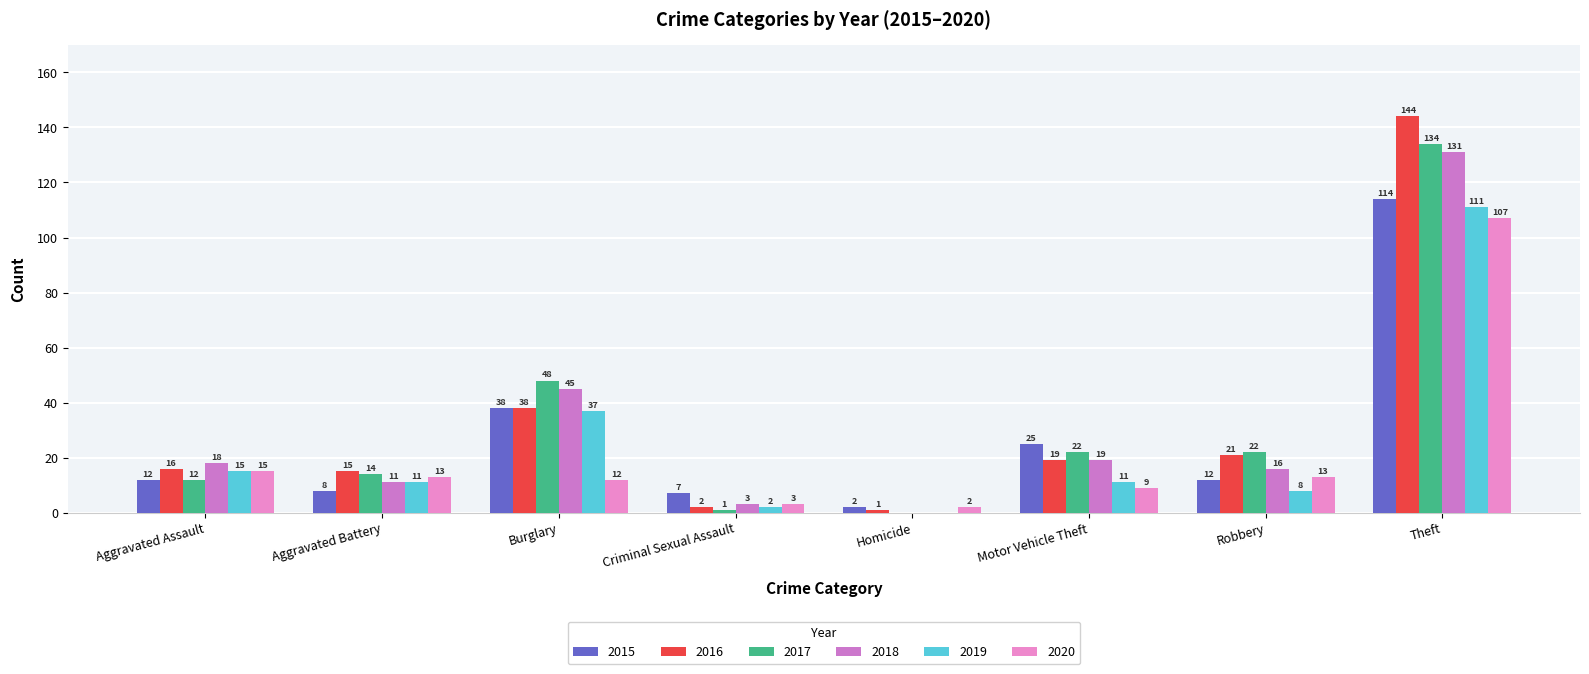

Are the bars horizontal?

No